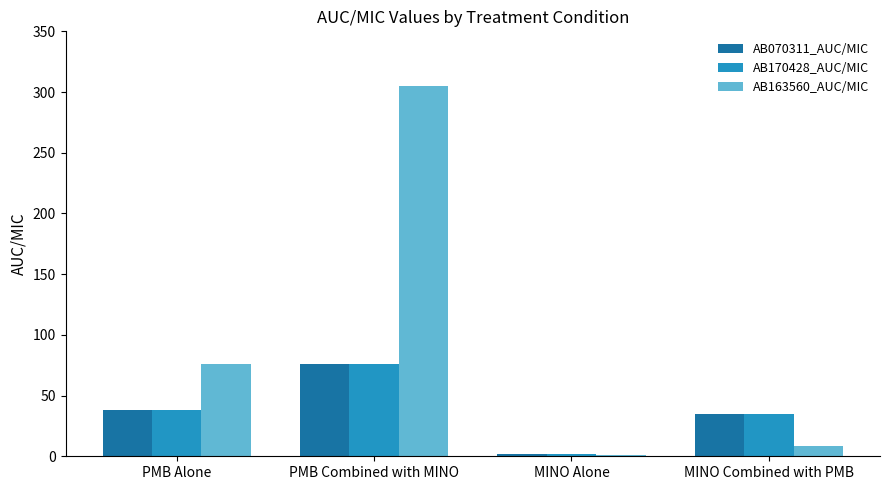

The AB163560_AUC/MIC series shows 305.1 at PMB Combined with MINO. True or false?

True